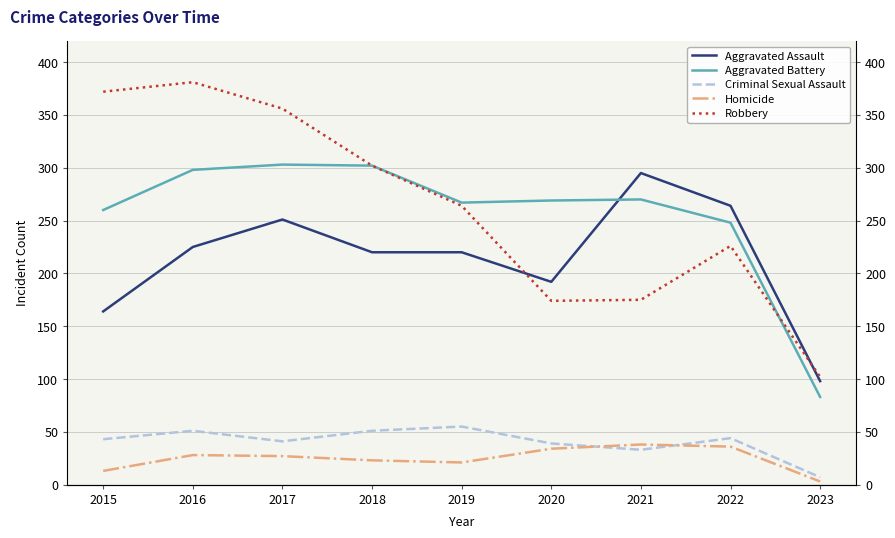

How many categories are shown in the chart?

9